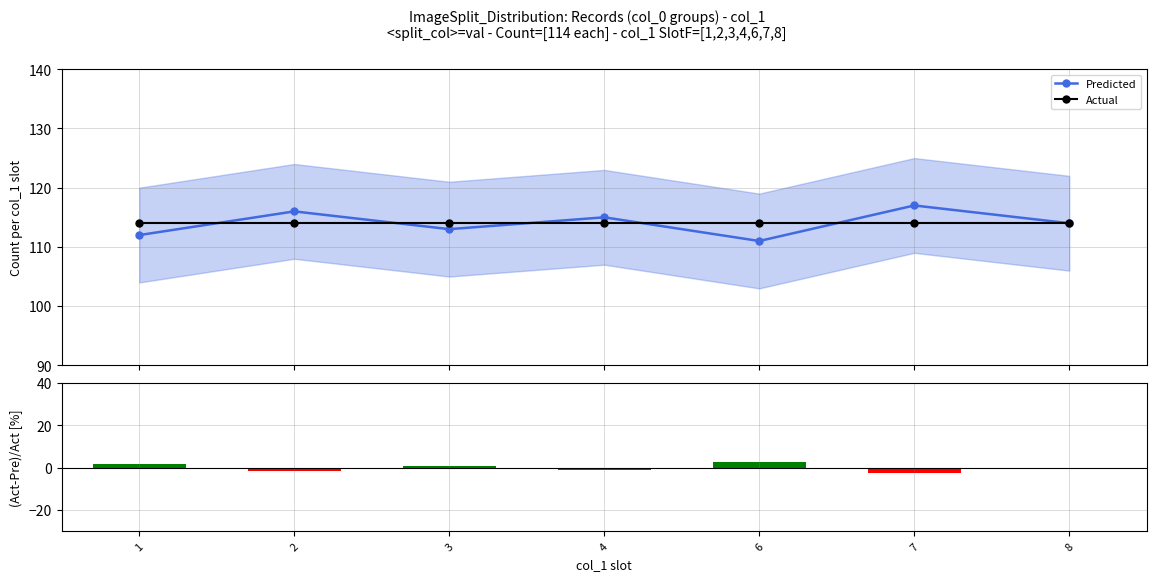

Rank the categories by Actual value from lowest to highest.

1, 2, 3, 4, 6, 7, 8